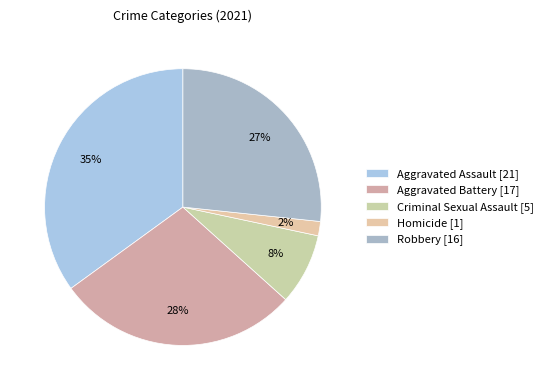

Does Criminal Sexual Assault account for over 50% of the chart?

No